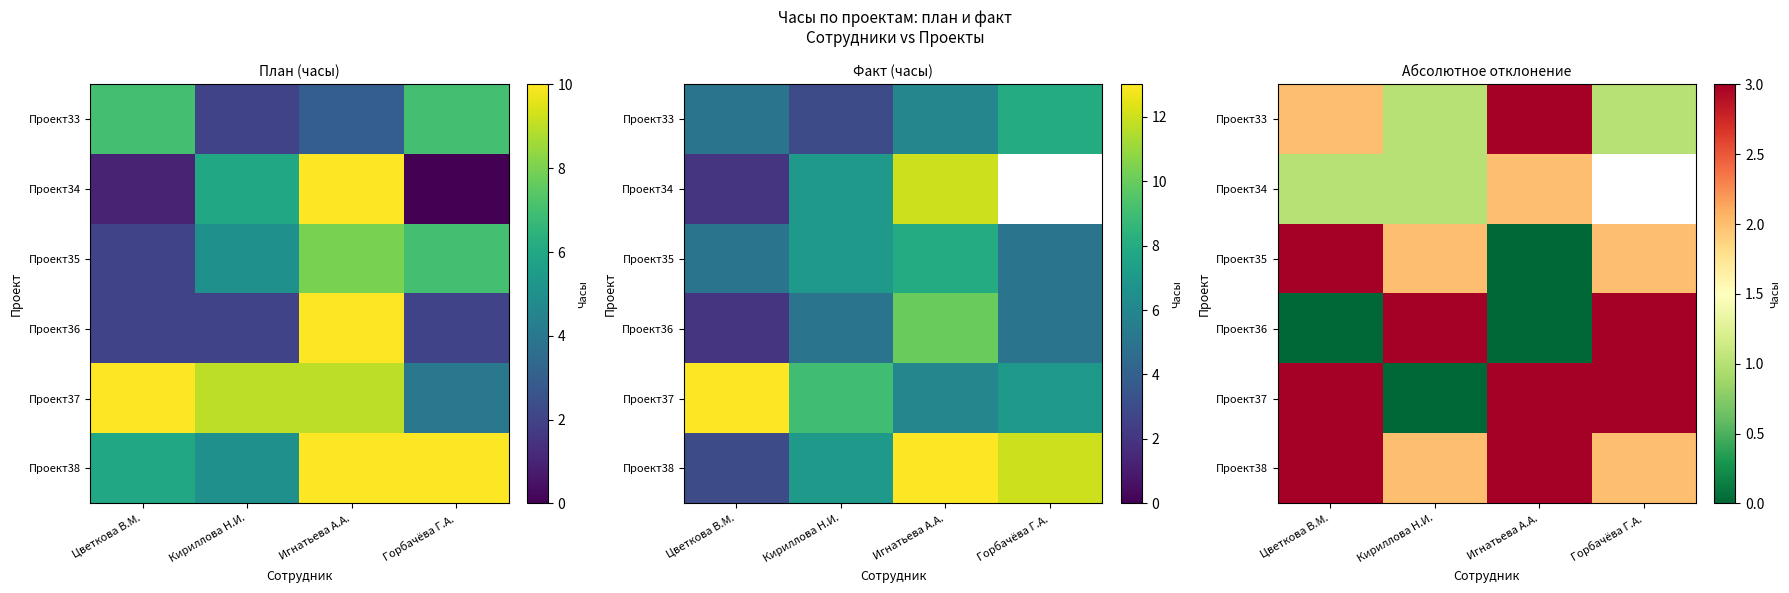

How many categories are shown in the chart?

4